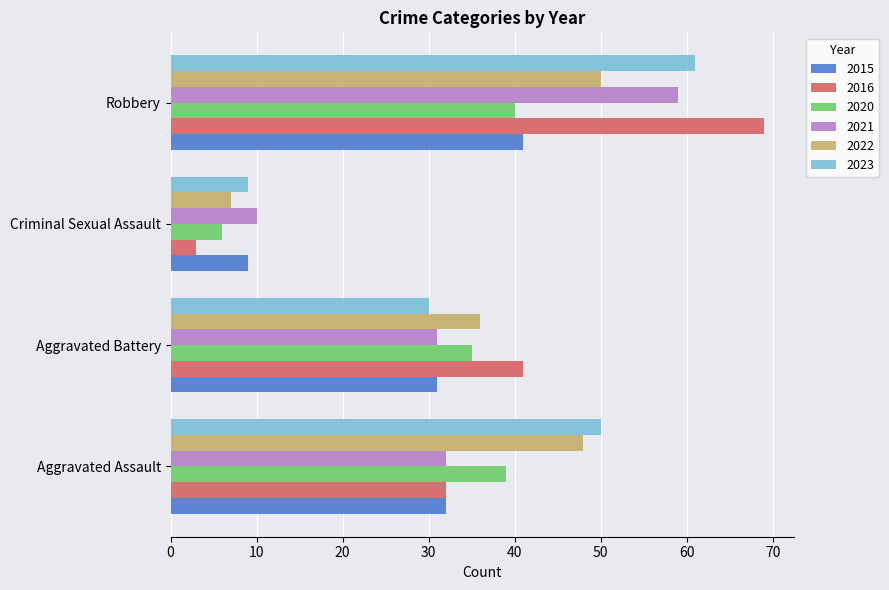

The value of 2020 at Robbery is 22. True or false?

False